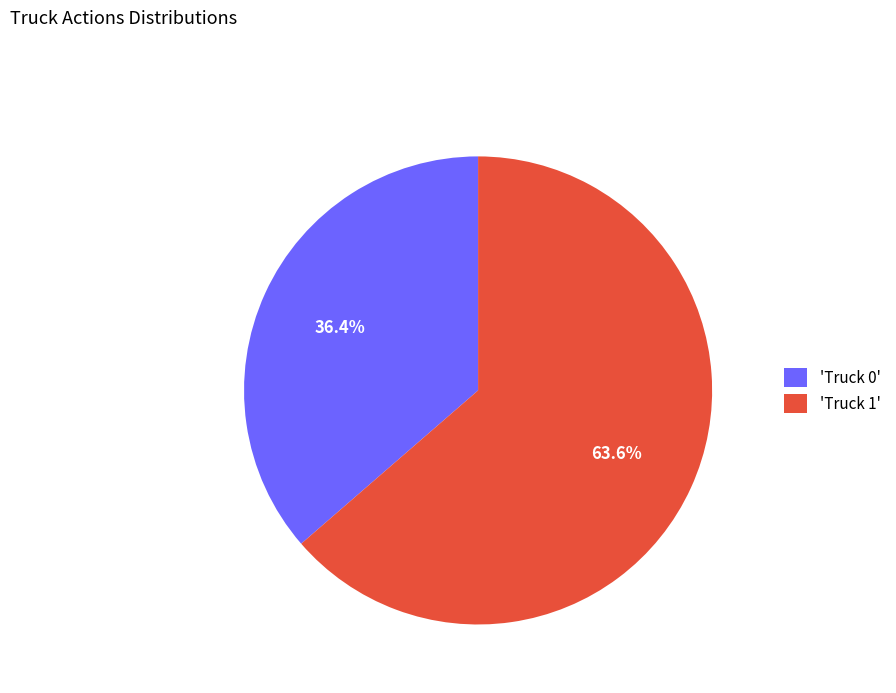

Is there a majority slice in this chart?

Yes